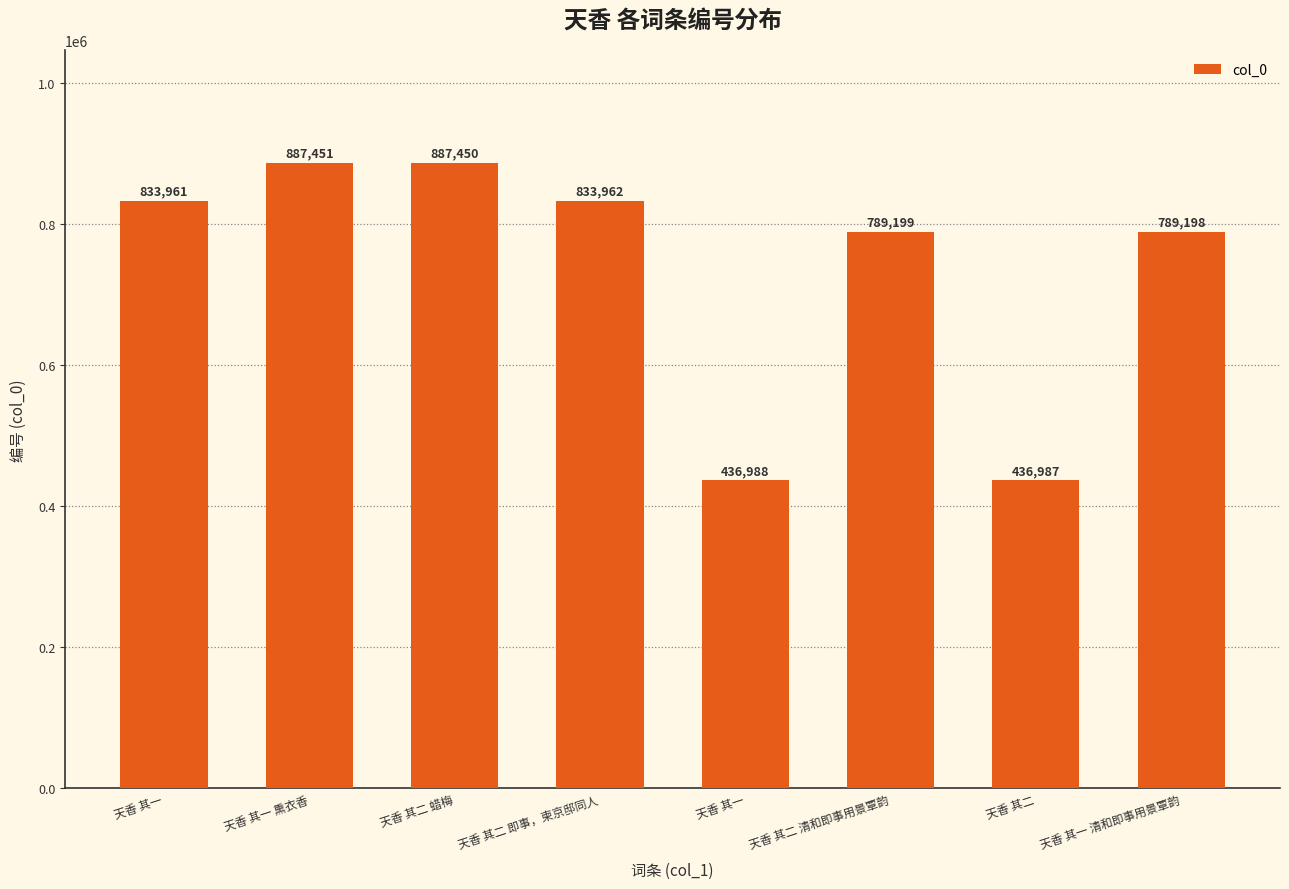

What is the value of the 4th bar from the left?

833962